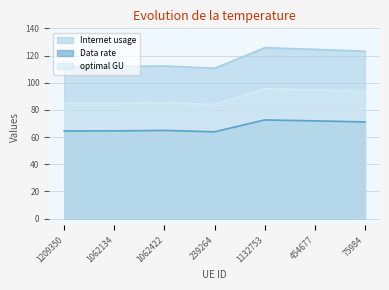

Rank the series by their maximum value, from lowest to highest.

Data rate, optimal GU, Internet usage